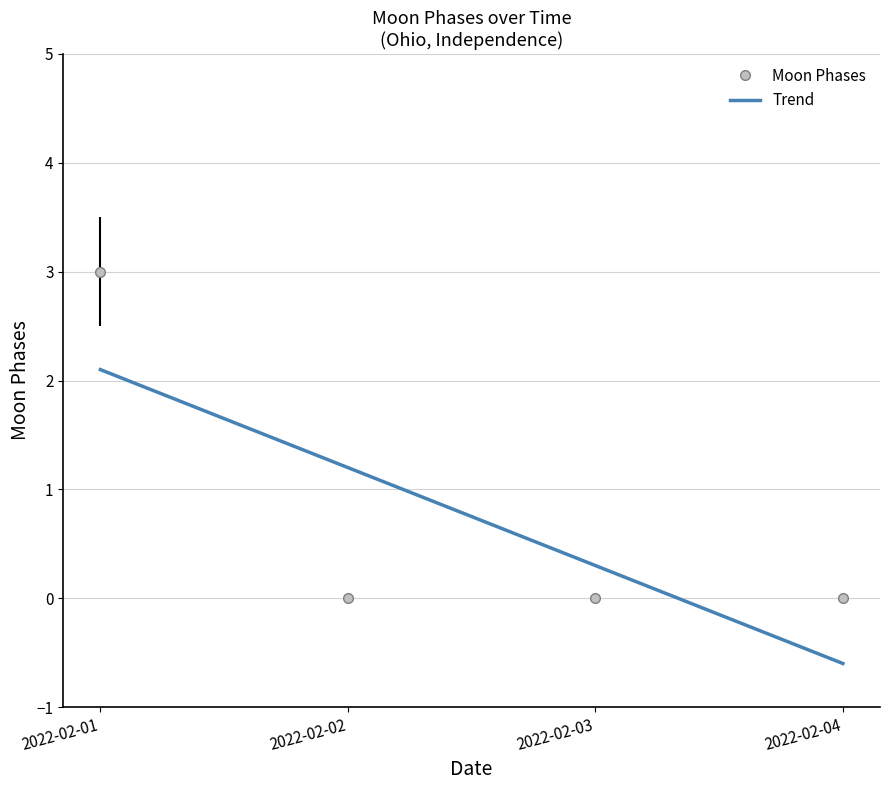

True or false: Moon Phases has a value of 3 at 2022-02-01.

True